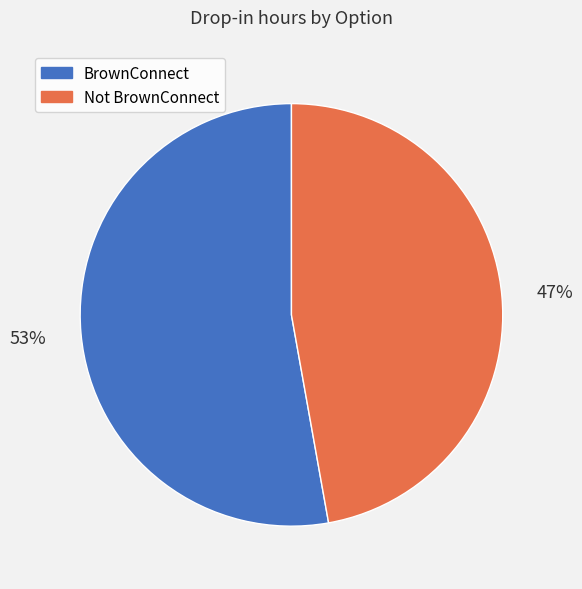

Between Not BrownConnect and BrownConnect, which is larger?

BrownConnect